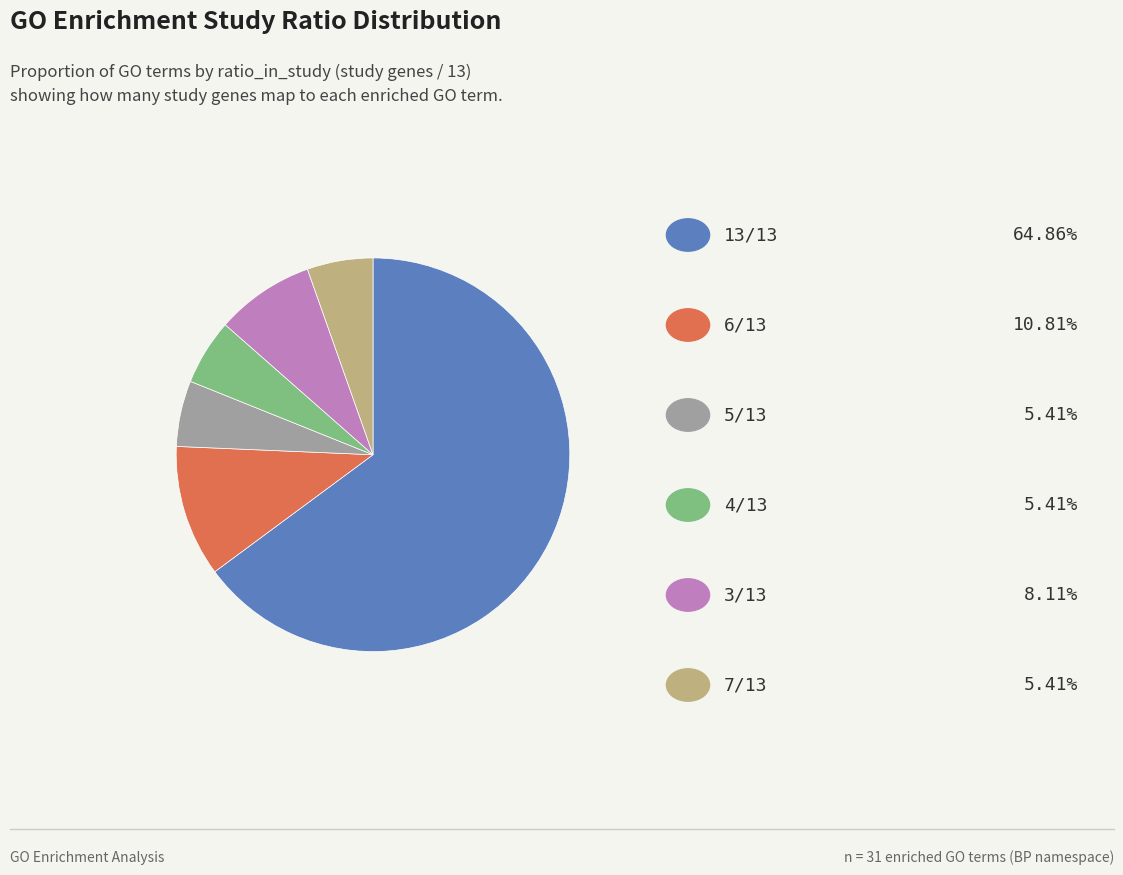

Is there a majority slice in this chart?

Yes